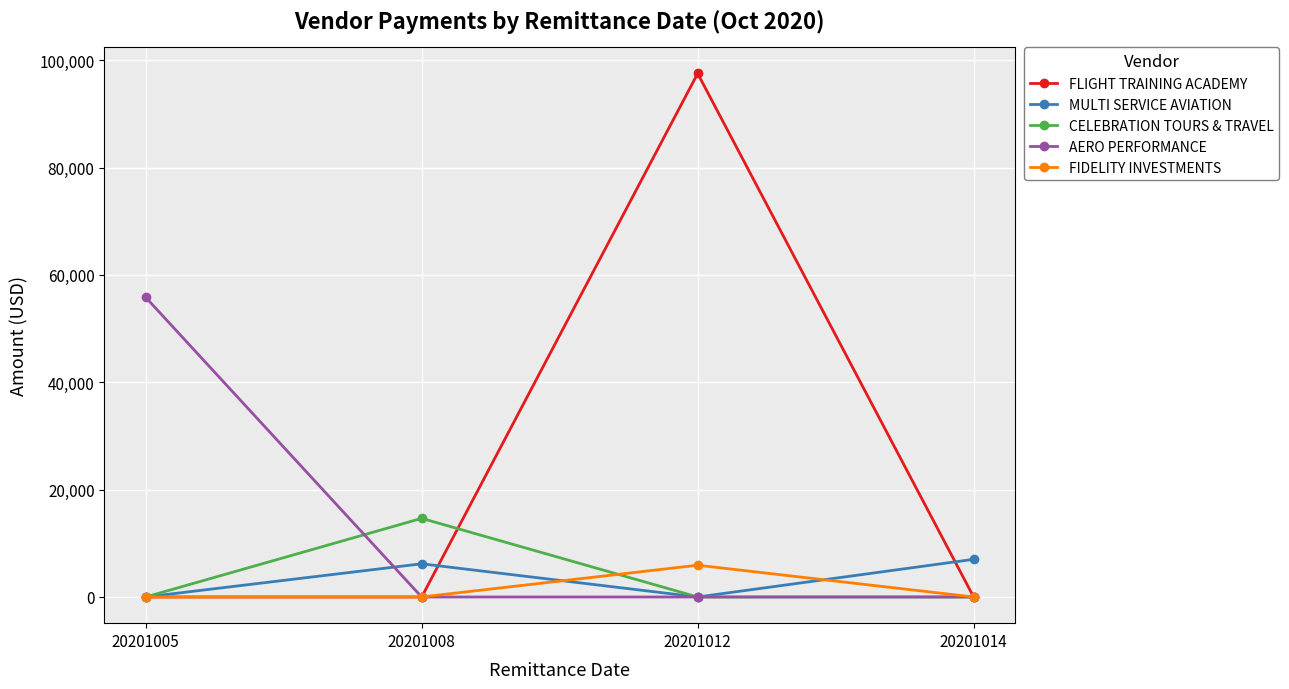

Reading left to right, what are all the values shown in this chart?

FLIGHT TRAINING ACADEMY: 20201005=0.0	20201008=0.0	20201012=97529.4	20201014=0.0
MULTI SERVICE AVIATION: 20201005=0.0	20201008=6185.5	20201012=0.0	20201014=7017.6
CELEBRATION TOURS & TRAVEL: 20201005=0.0	20201008=14650.0	20201012=0.0	20201014=0.0
AERO PERFORMANCE: 20201005=55827.4	20201008=0.0	20201012=0.0	20201014=0.0
FIDELITY INVESTMENTS: 20201005=0.0	20201008=0.0	20201012=5921.7	20201014=0.0